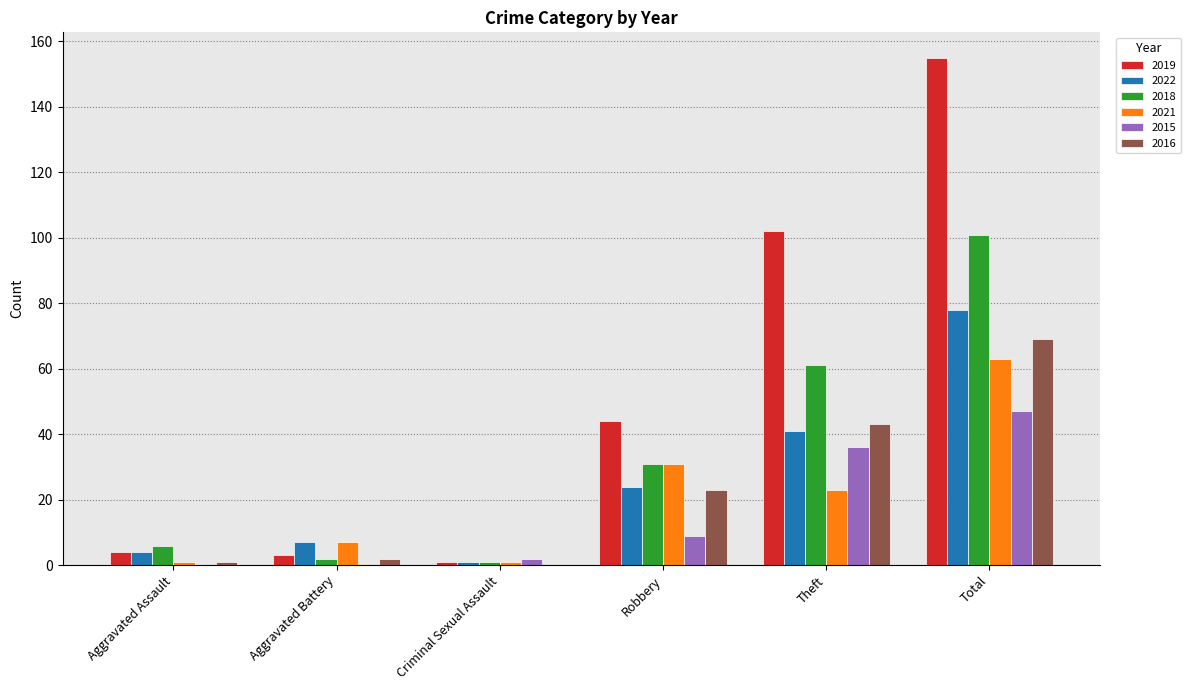

What is the greatest value displayed?

155